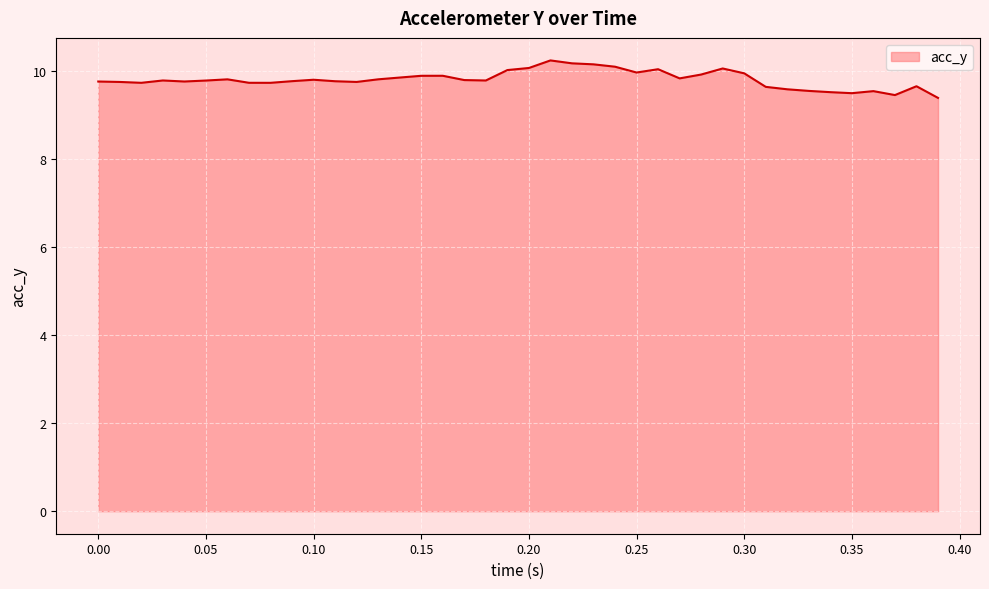

What is the minimum value shown in the chart?

9.4